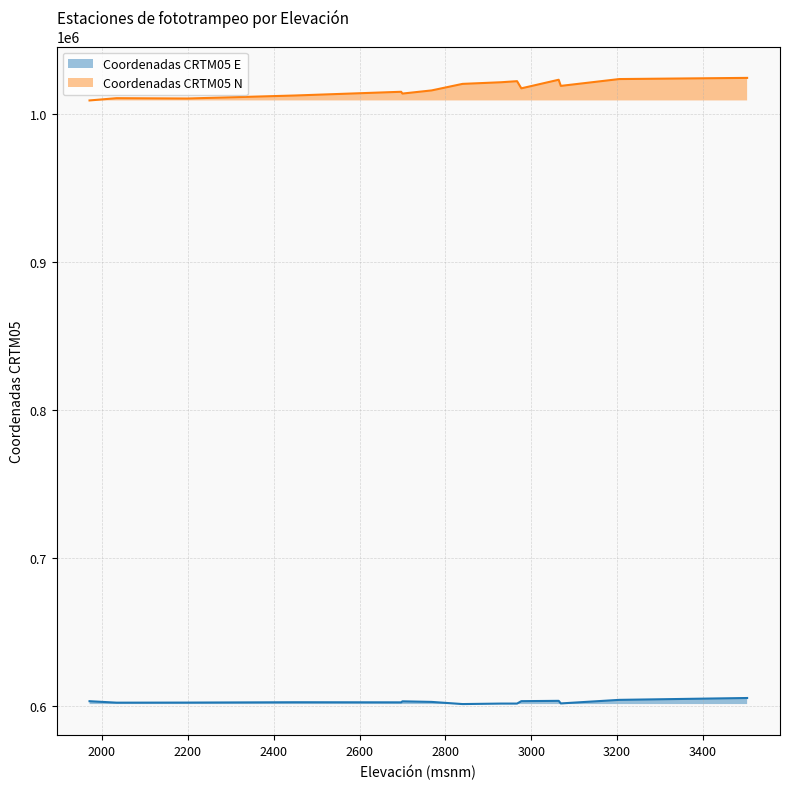

Reading left to right, extract all data points from this chart.

Coordenadas CRTM05 E: 1971=603433	2034=602446	2199=602498	2450=602731	2700=603350	2697=602661	2768=602958	2977=603463	2840=601496	3069=601931	2930=601832	2967=601828	3064=603677	3205=604332	3503=605594
Coordenadas CRTM05 N: 1971=1009215	2034=1010755	2199=1010532	2450=1012555	2700=1013860	2697=1015069	2768=1015986	2977=1017395	2840=1020400	3069=1019044	2930=1021508	2967=1022228	3064=1023191	3205=1023659	3503=1024453